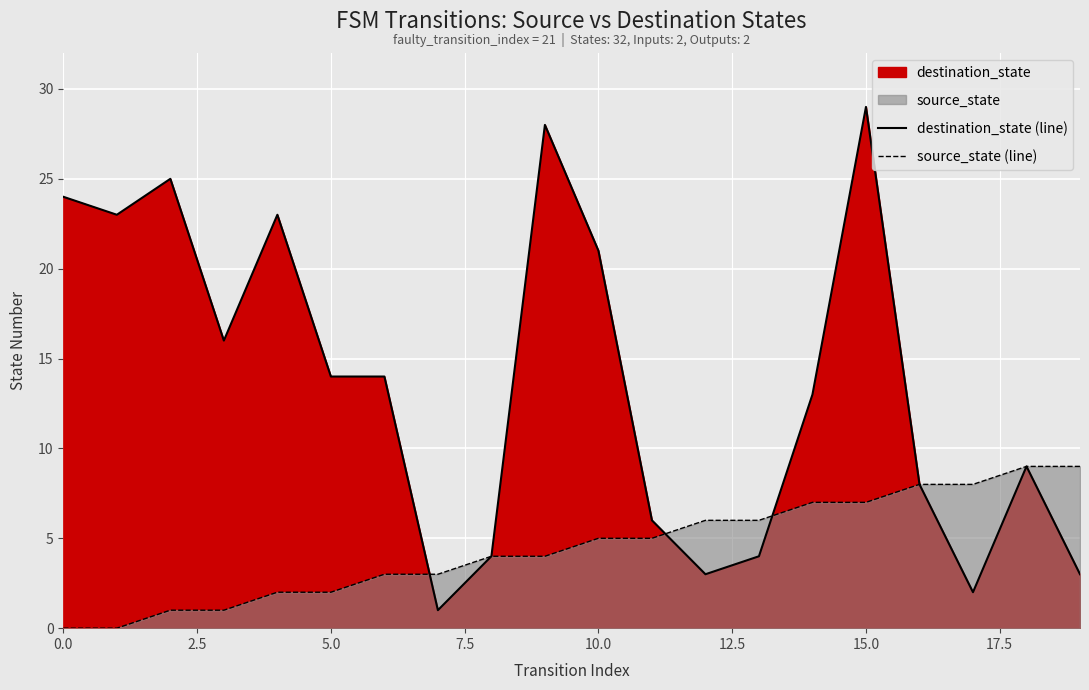

Reading left to right, what are all the values shown in this chart?

destination_state (line): 24	23	25	16	23	14	14	1	4	28	21	6	3	4	13	29	8	2	9	3
source_state (line): 0	0	1	1	2	2	3	3	4	4	5	5	6	6	7	7	8	8	9	9